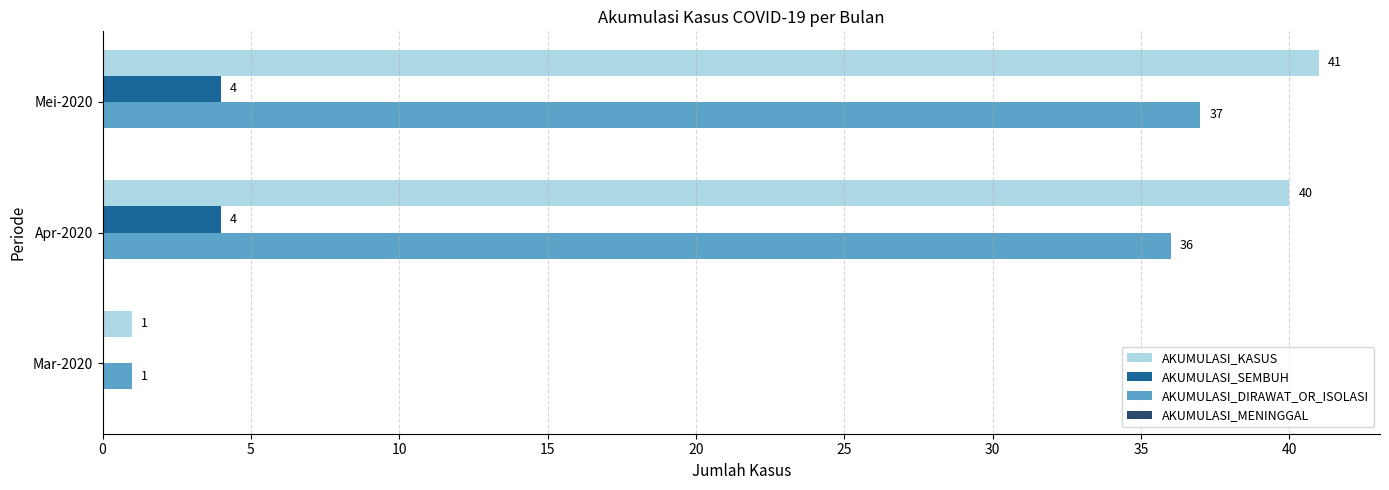

What is the total value across all series at Mei-2020?

82